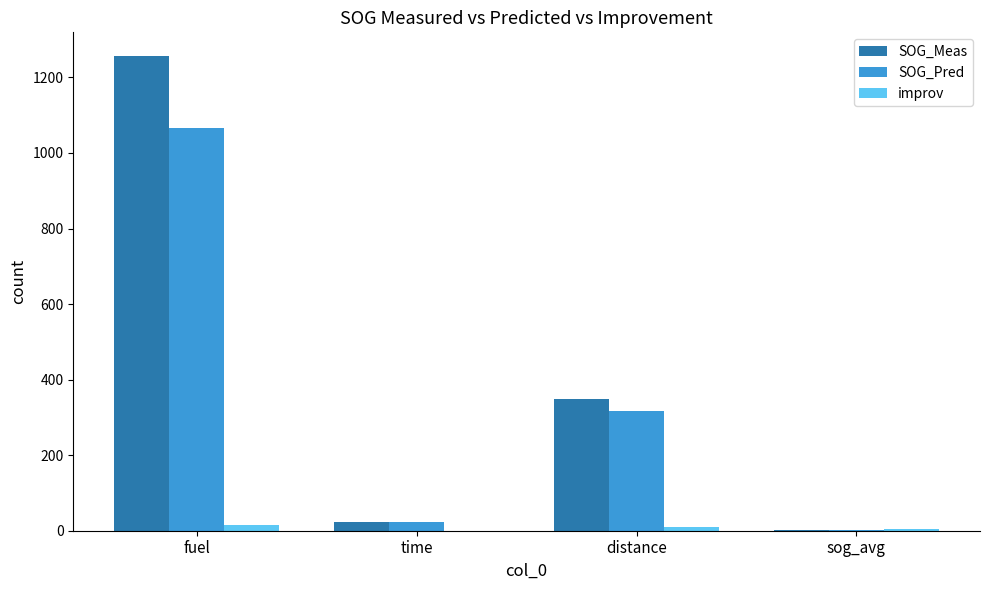

What is the highest value of the SOG_Meas series?

1256.6